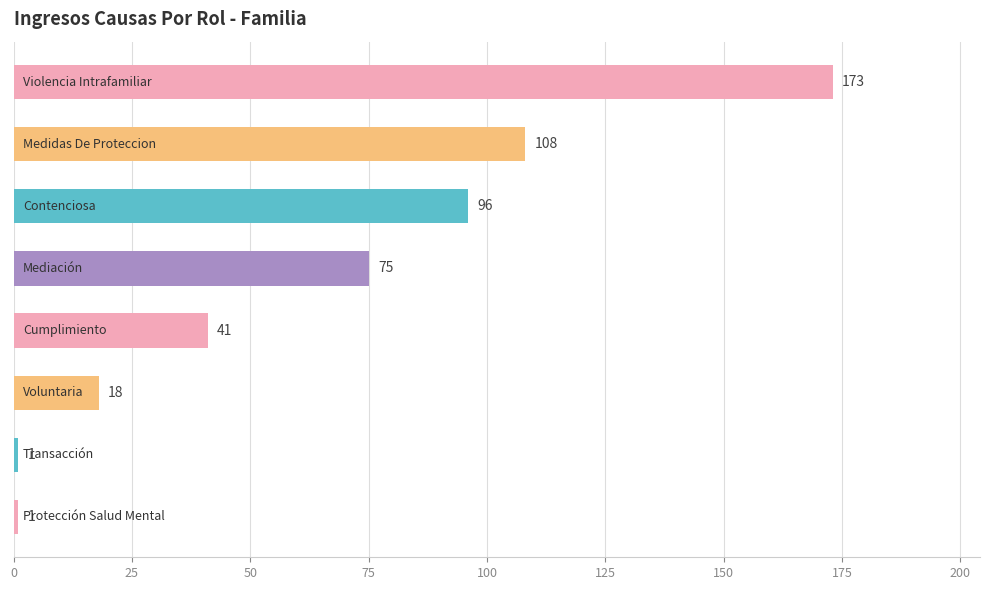

How many bars are there in total?

8